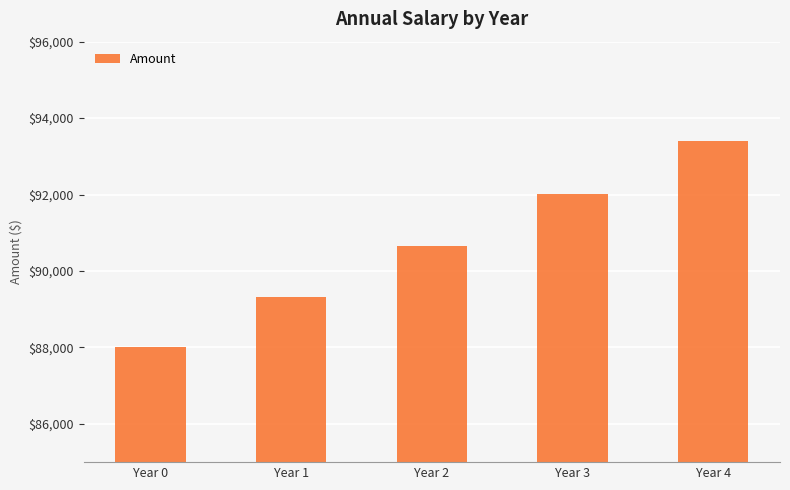

Count the number of categories in the chart.

5